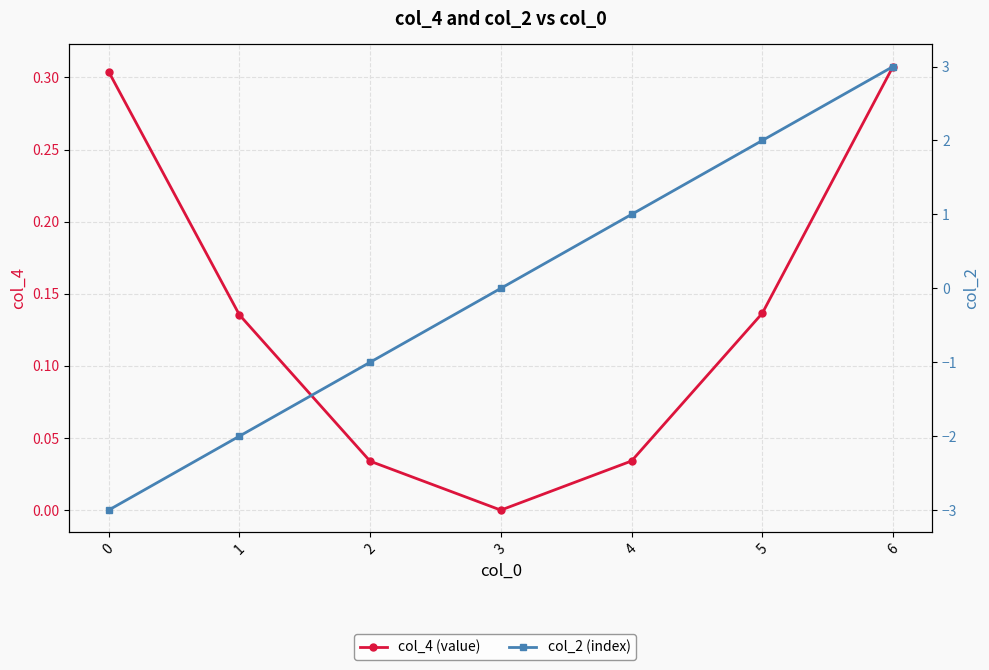

What is the difference between the col_2 (index) values at 6 and 2?

4.0